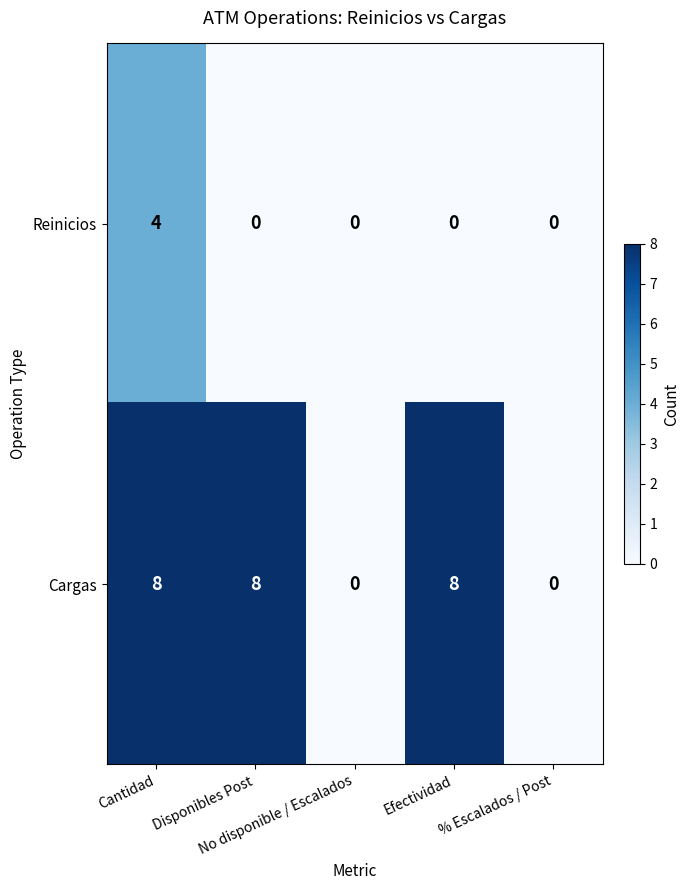

Which series changed the most between Cantidad and % Escalados / Post?

Cargas